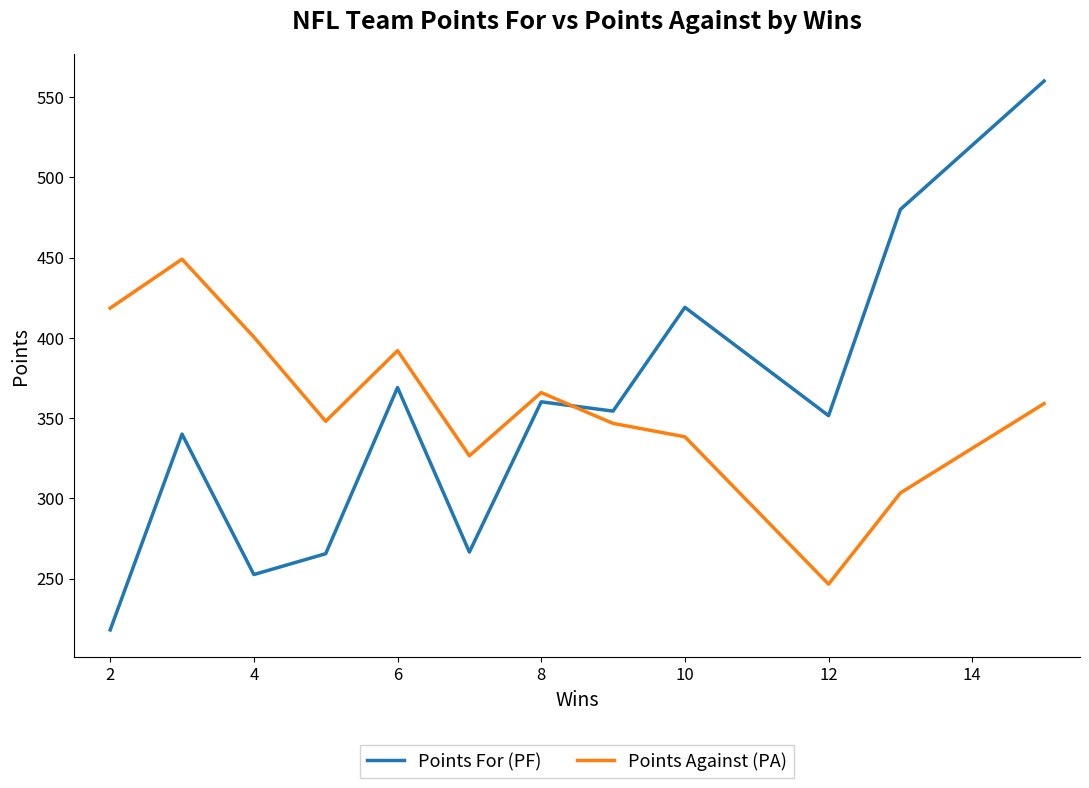

What is the maximum value for Points Against (PA)?

449.0